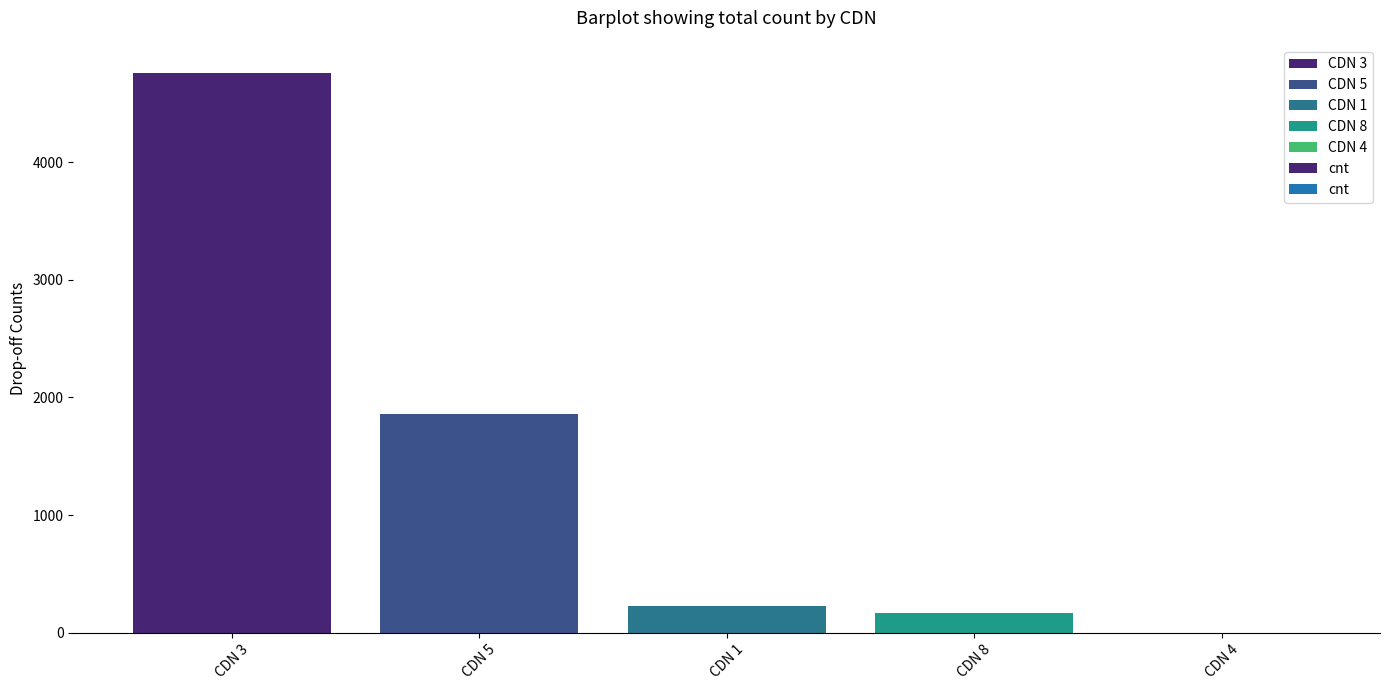

What is the maximum value shown in the chart?

4761